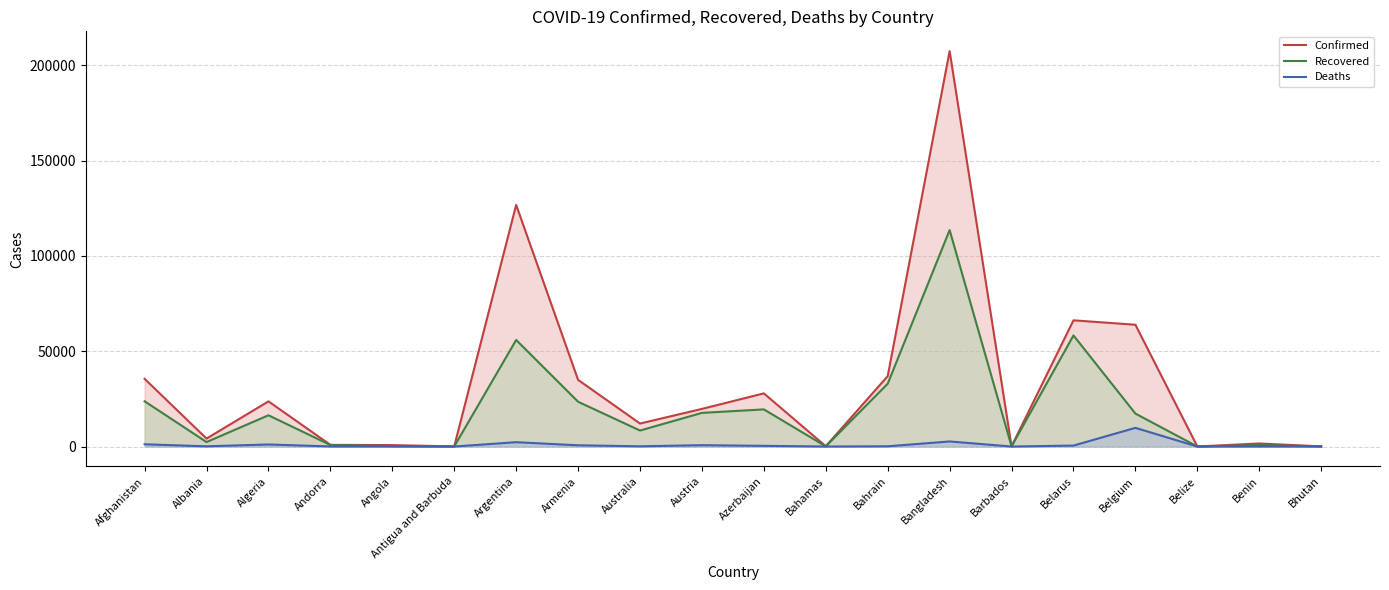

The value of Deaths line at Angola is 15. True or false?

False